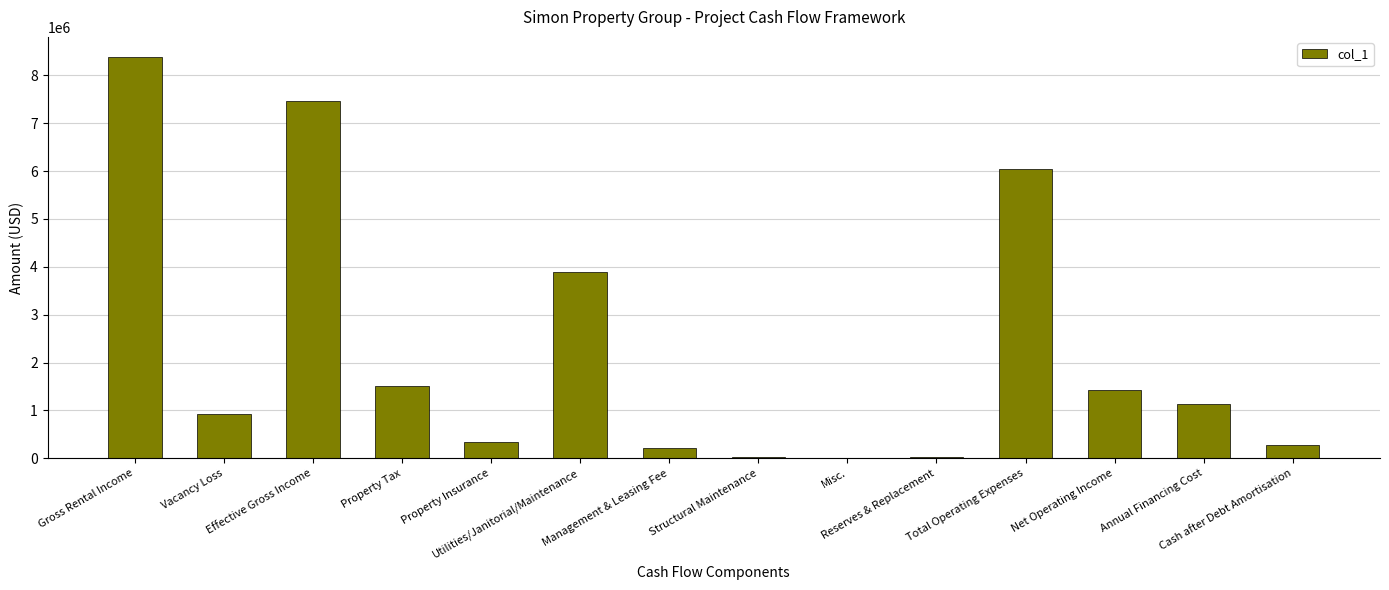

What is the change in value from Property Tax to Misc.?

-1502300.0